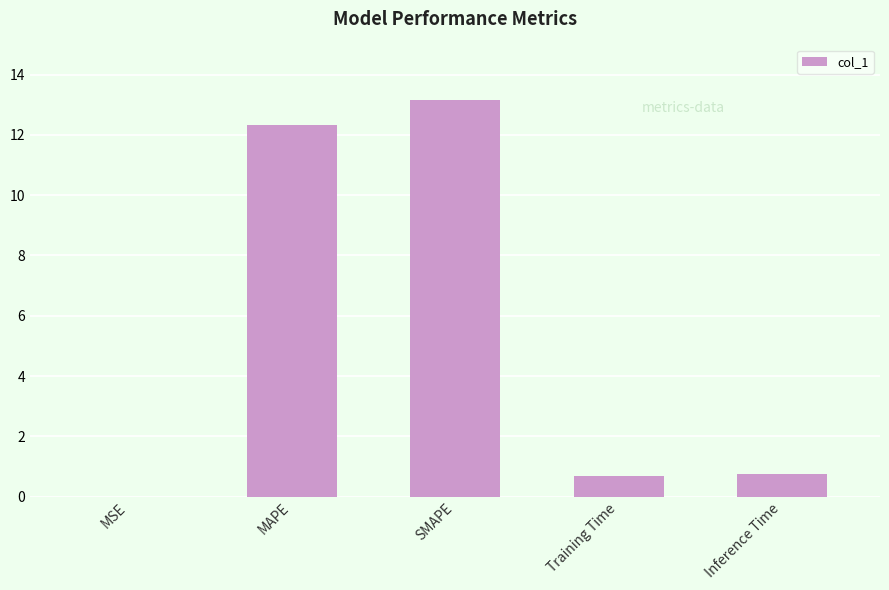

Is it true that the value at Inference Time is 0.7?

True